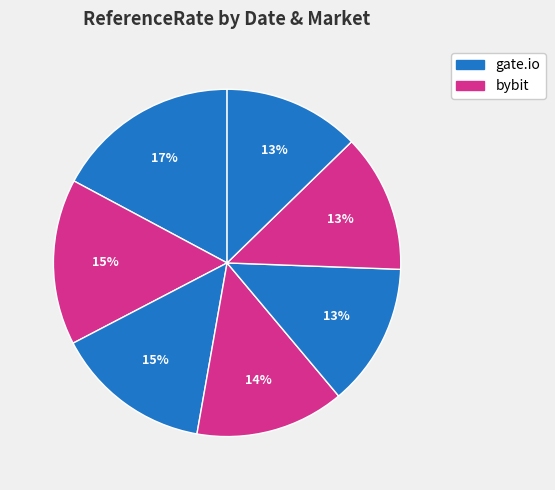

Count the number of slices in the pie.

7